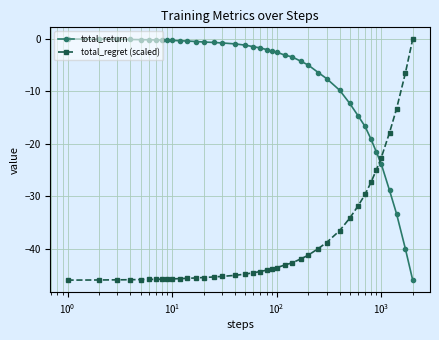

What is the difference between the second highest and second lowest values in the total_return series?

39.9